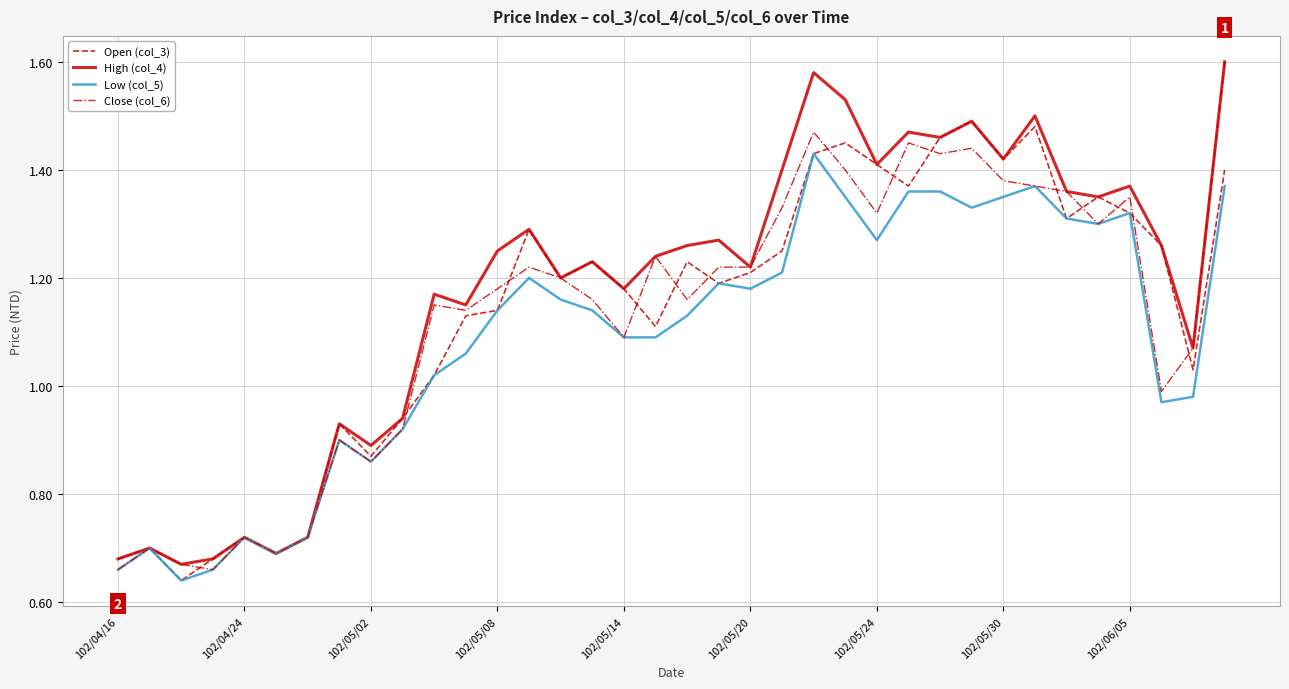

Reading left to right, list all the values displayed in this chart.

Open (col_3): 0.7	0.7	0.6	0.7	0.7	0.7	0.7	0.9	0.9	0.9	1.0	1.1	1.1	1.3	1.2	1.2	1.2	1.1	1.2	1.2	1.2	1.2	1.4	1.4	1.4	1.4	1.5	1.5	1.4	1.5	1.3	1.4	1.3	1.3	1.0	1.4
High (col_4): 0.7	0.7	0.7	0.7	0.7	0.7	0.7	0.9	0.9	0.9	1.2	1.1	1.2	1.3	1.2	1.2	1.2	1.2	1.3	1.3	1.2	1.4	1.6	1.5	1.4	1.5	1.5	1.5	1.4	1.5	1.4	1.4	1.4	1.3	1.1	1.6
Low (col_5): 0.7	0.7	0.6	0.7	0.7	0.7	0.7	0.9	0.9	0.9	1.0	1.1	1.1	1.2	1.2	1.1	1.1	1.1	1.1	1.2	1.2	1.2	1.4	1.4	1.3	1.4	1.4	1.3	1.4	1.4	1.3	1.3	1.3	1.0	1.0	1.4
Close (col_6): 0.7	0.7	0.7	0.7	0.7	0.7	0.7	0.9	0.9	0.9	1.1	1.1	1.2	1.2	1.2	1.2	1.1	1.2	1.2	1.2	1.2	1.3	1.5	1.4	1.3	1.4	1.4	1.4	1.4	1.4	1.4	1.3	1.4	1.0	1.1	1.6